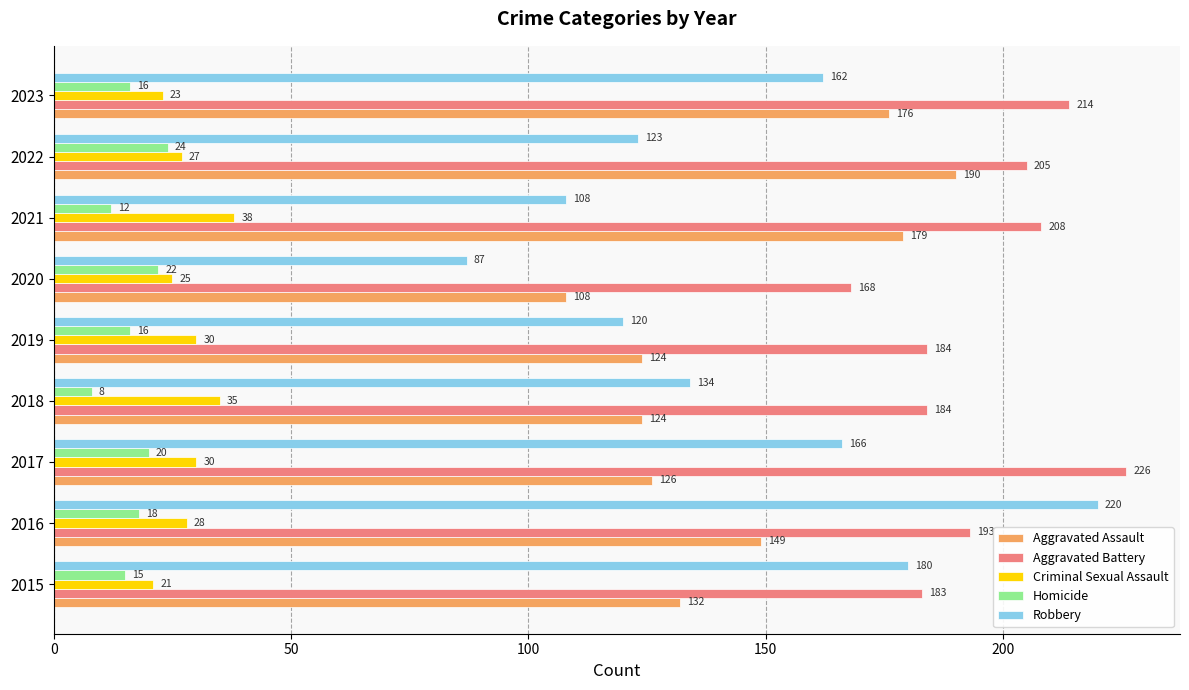

Rank the series at 2020 from lowest to highest value.

Homicide, Criminal Sexual Assault, Robbery, Aggravated Assault, Aggravated Battery